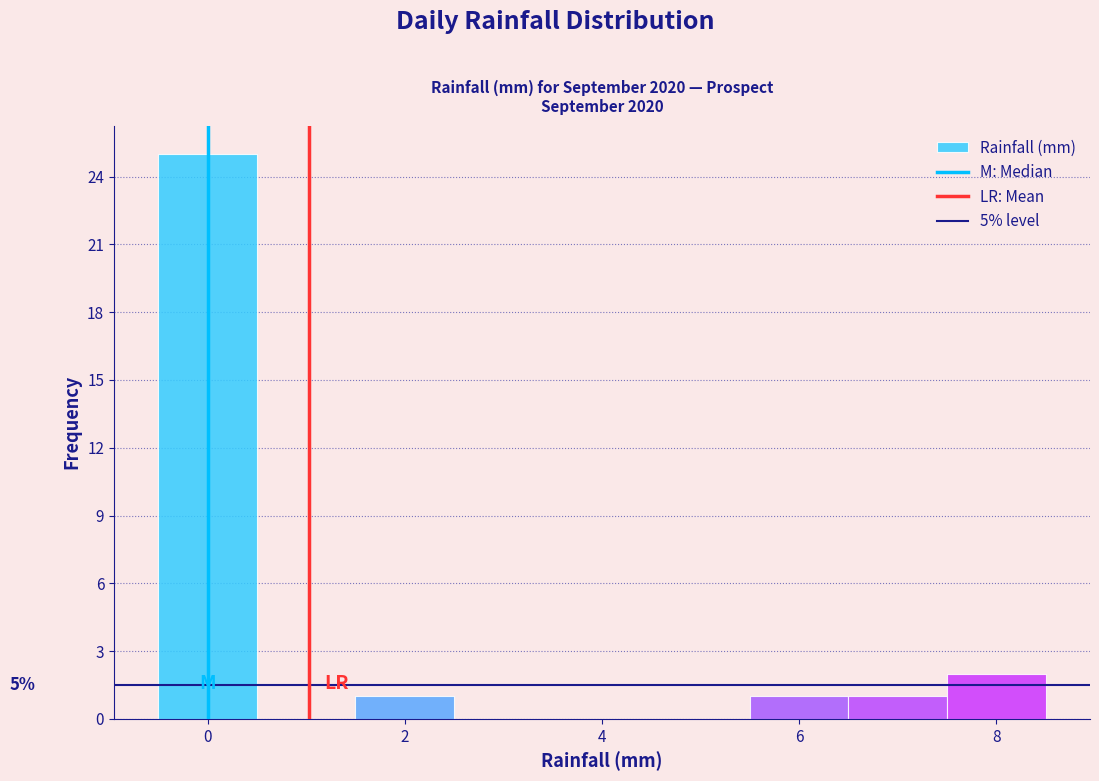

Which range on the x-axis has the tallest bar?

-0.5 to 0.5